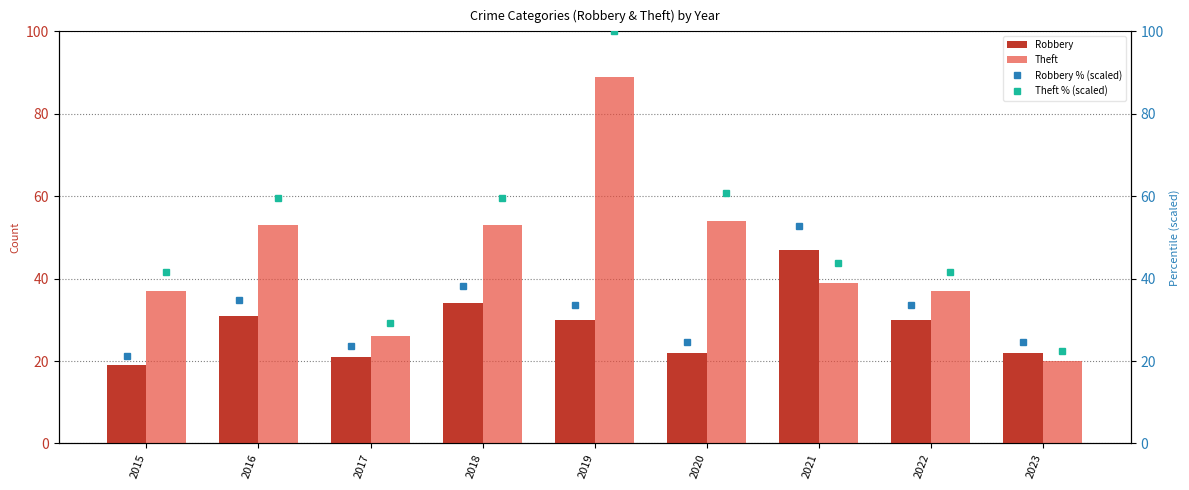

What are all the series names shown in the legend?

Robbery, Theft, Robbery % (scaled), Theft % (scaled)